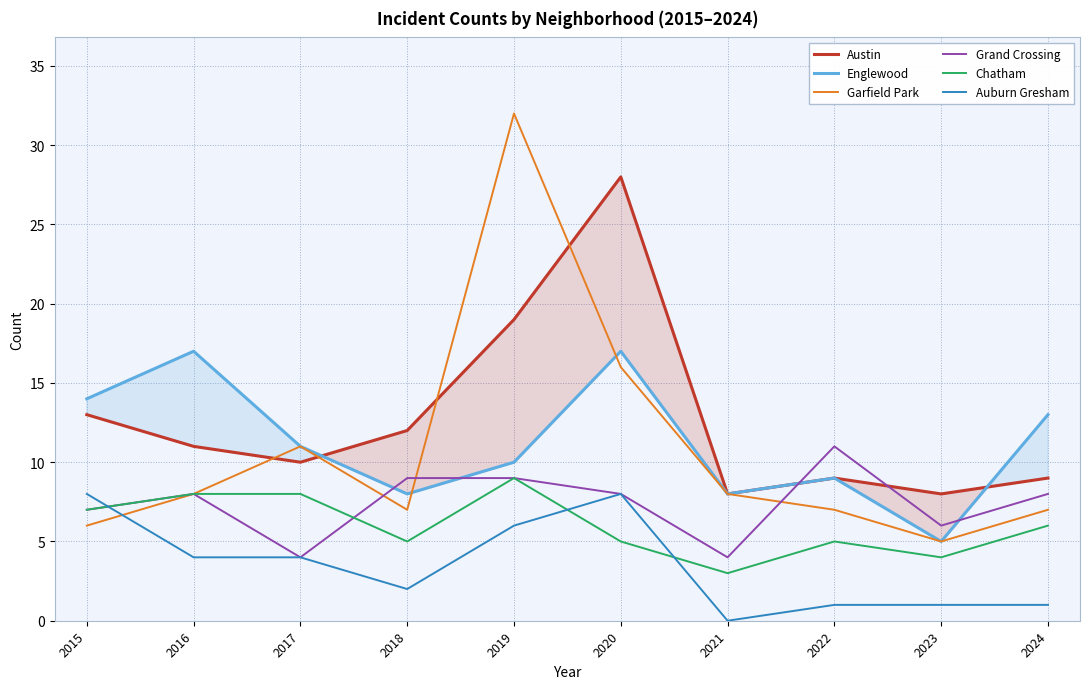

Is it true that Grand Crossing equals 4 at 2016?

False